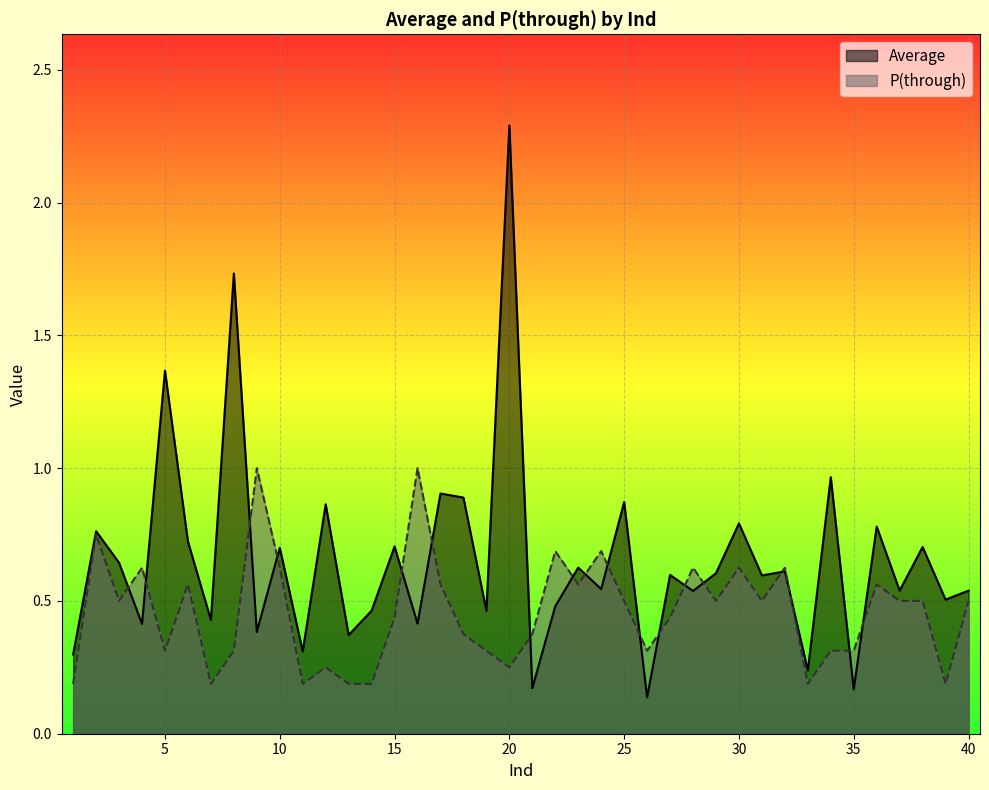

How many lines are shown in the chart?

2